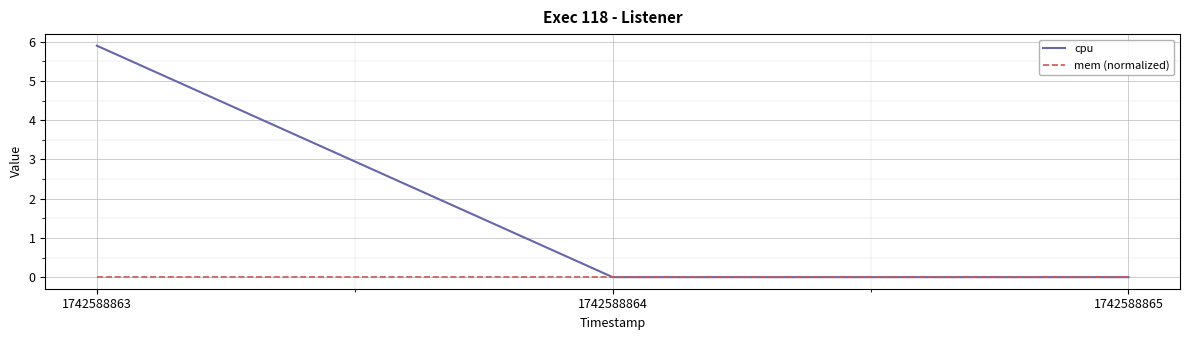

What is the average value of the cpu series?

2.0